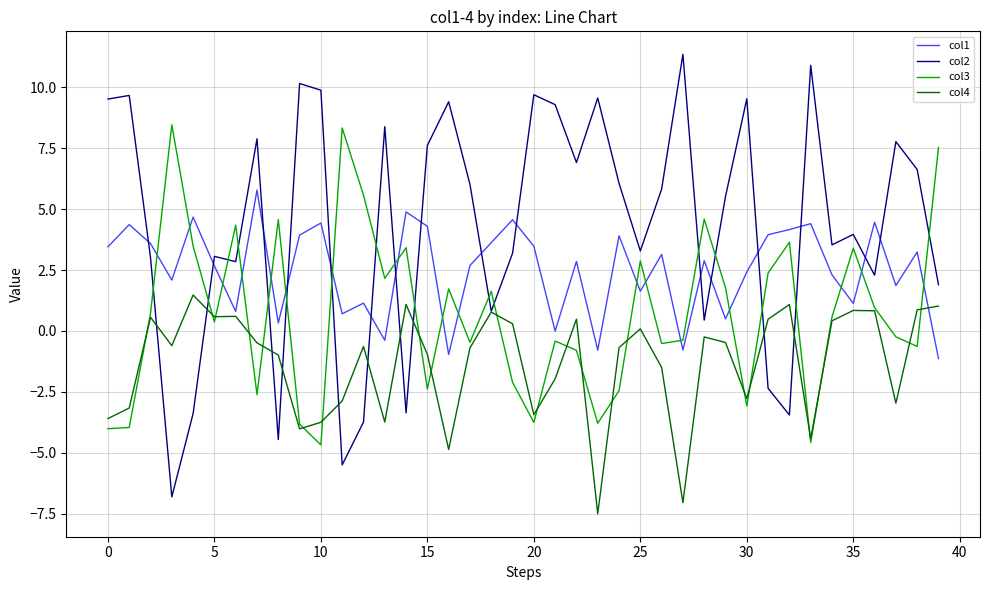

What is the smallest value displayed?

-7.5